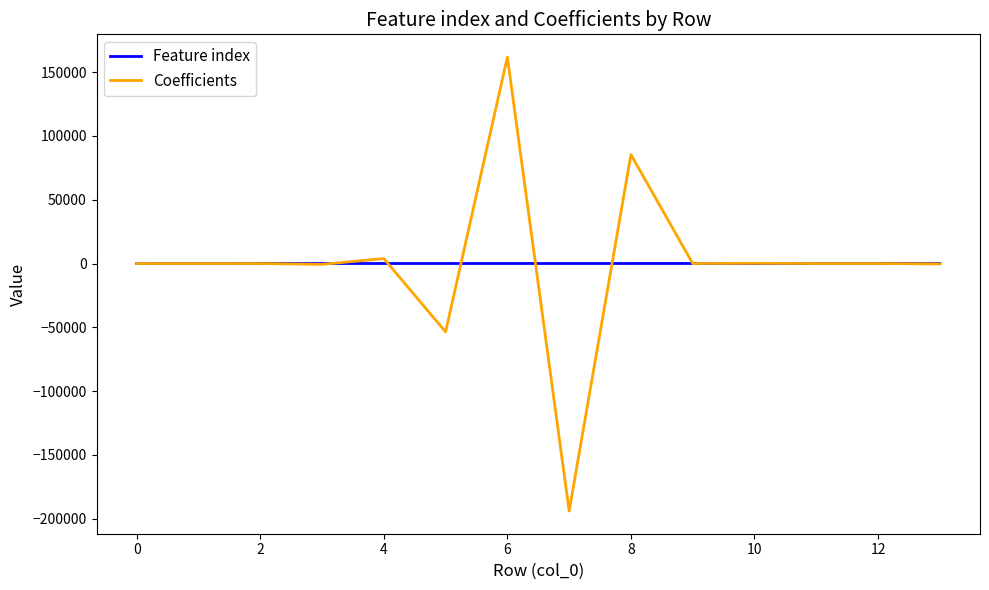

Which series has the widest spread of values?

Coefficients